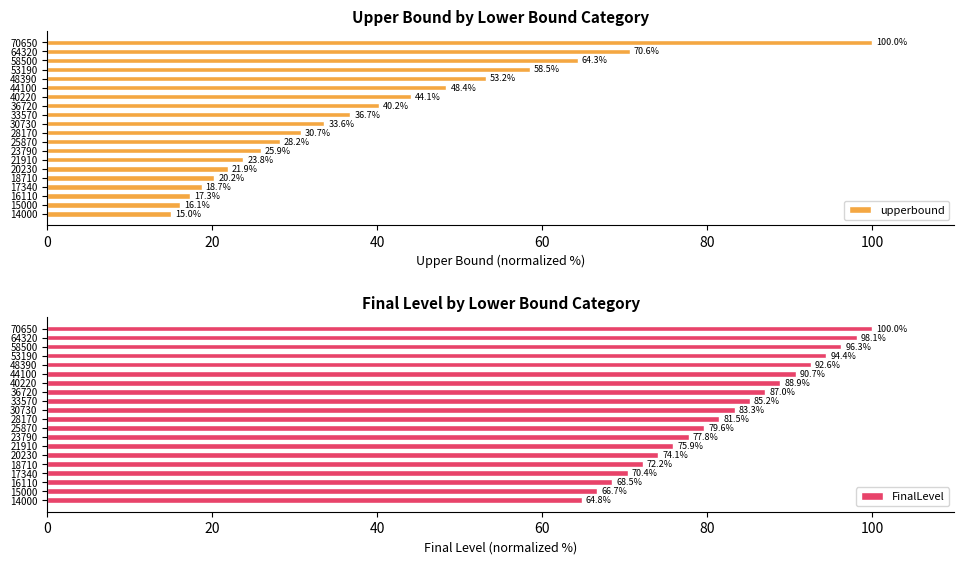

What are all the series names shown in the legend?

upperbound, FinalLevel